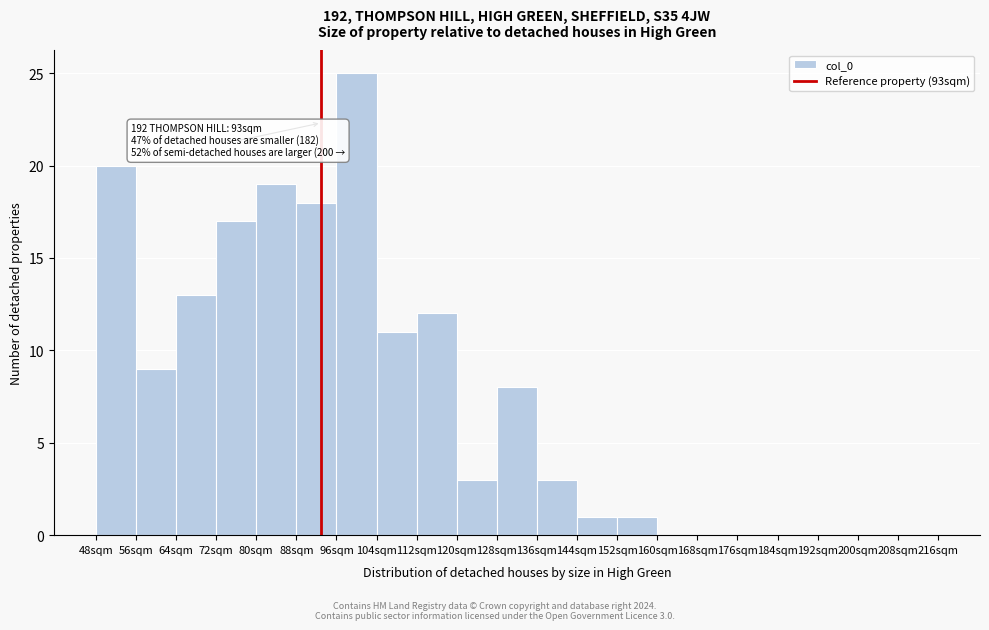

Over which range of the x-axis is the bar tallest?

96 to 104